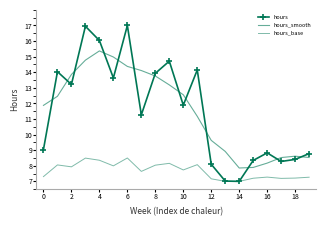

True or false: hours_smooth and hours intersect in this chart.

True